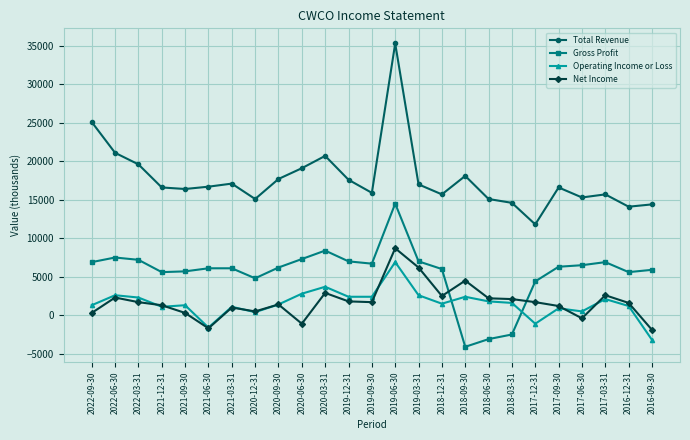

True or false: Total Revenue has more than 0 interior local peaks.

True